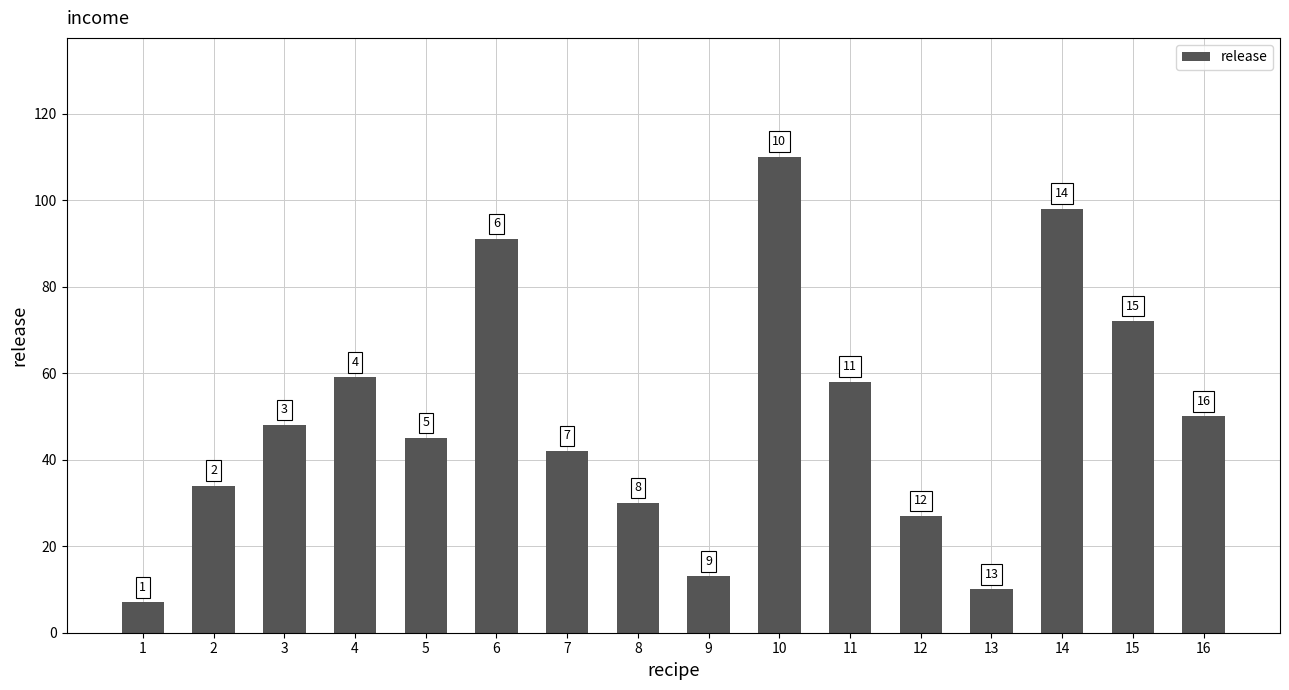

Which label corresponds to the largest value in the chart?

10